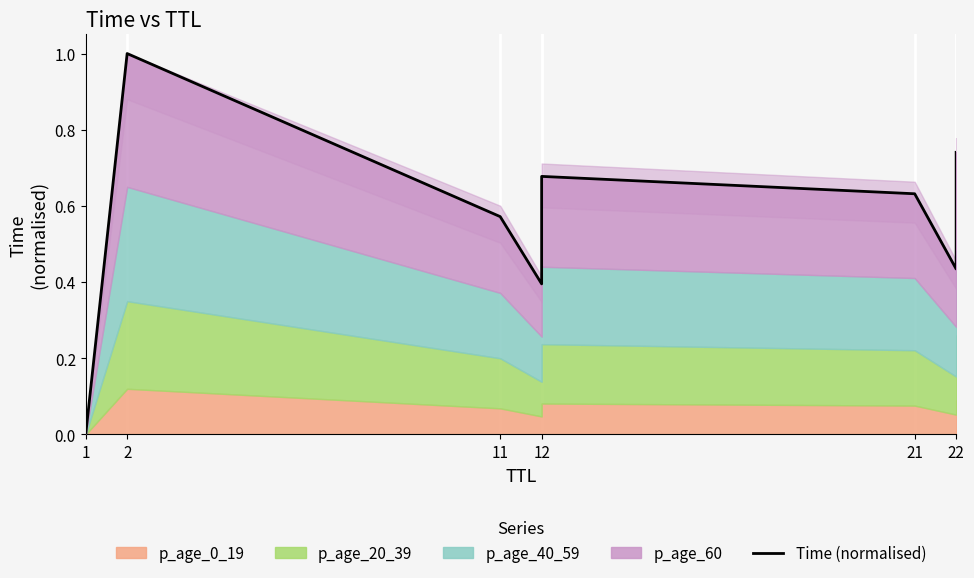

Where is the first local maximum?

2